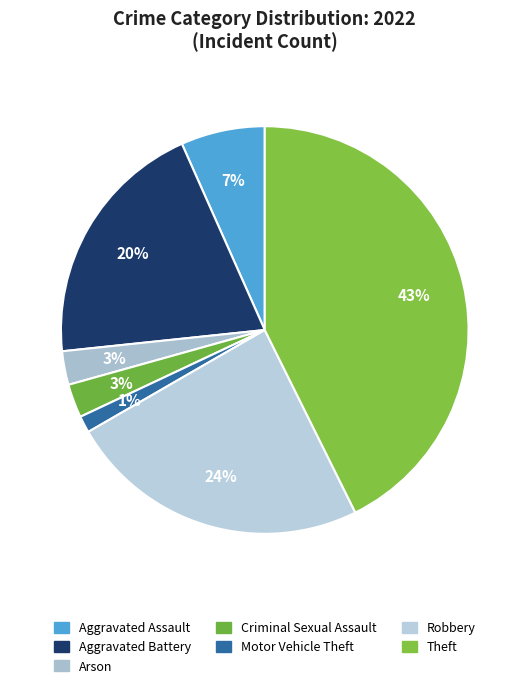

Is it true that Arson is 3% of the pie?

True